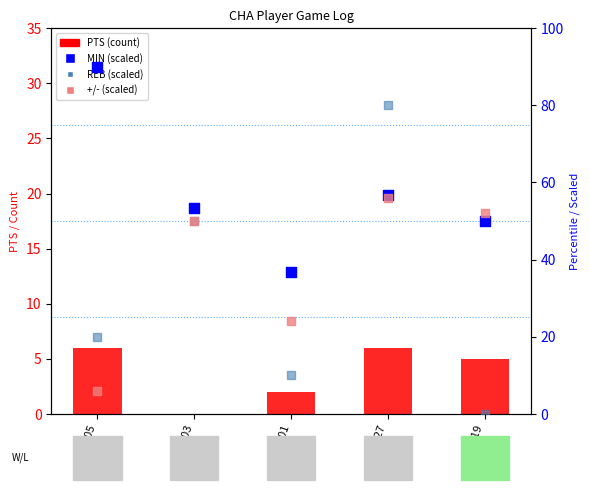

What is the total value across all series at Mar 01?

72.7